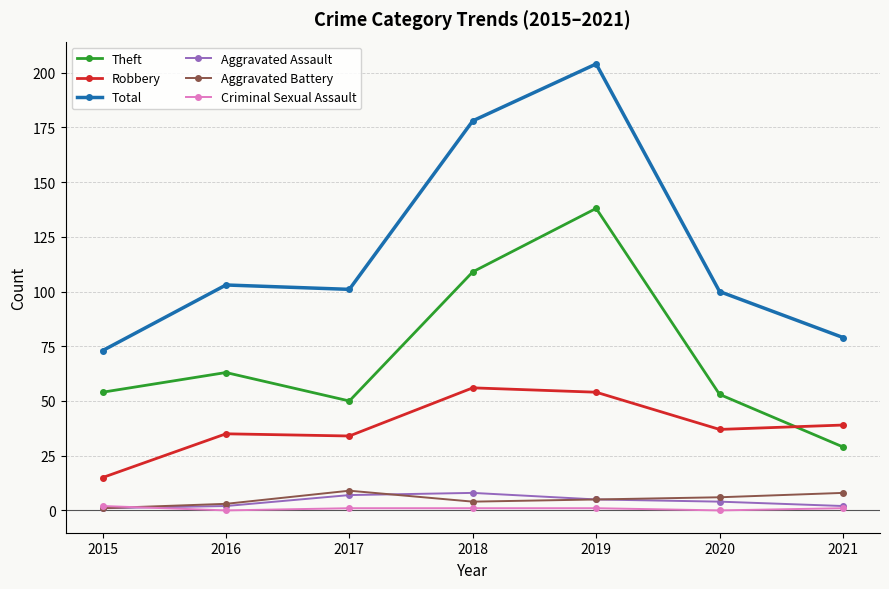

Which series changed the most between 2015 and 2018?

Total